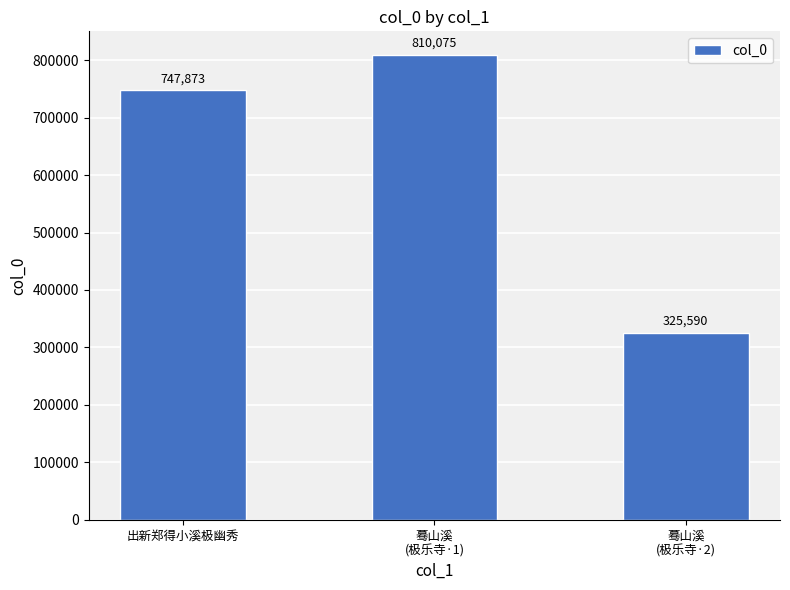

List the labels in order of value, largest first.

蓦山溪
(极乐寺·1), 出新郑得小溪极幽秀, 蓦山溪
(极乐寺·2)